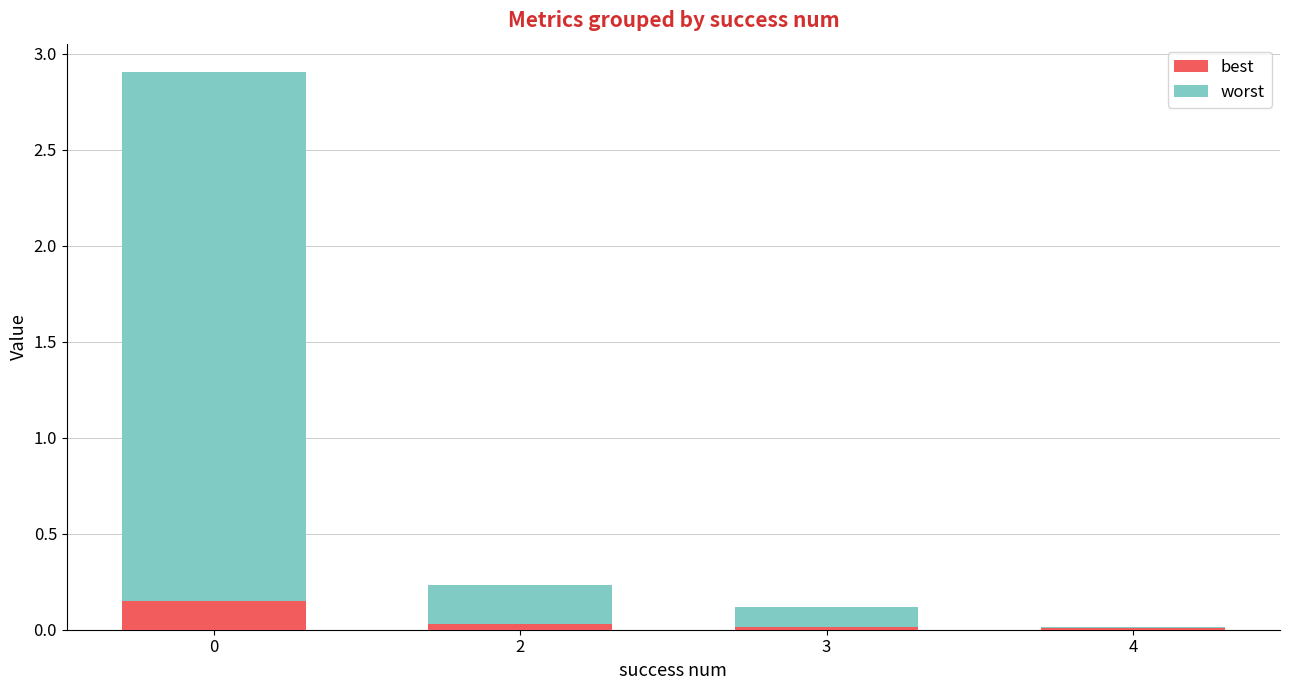

True or false: best has a value of 0.0 at 3.

True